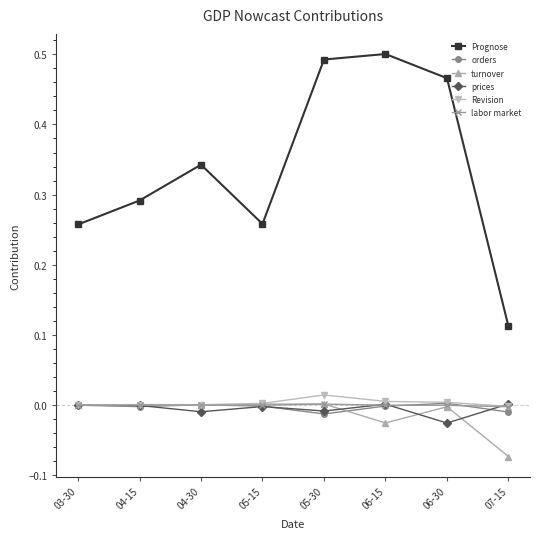

True or false: Revision has a value of 0.0 at 06-15.

True